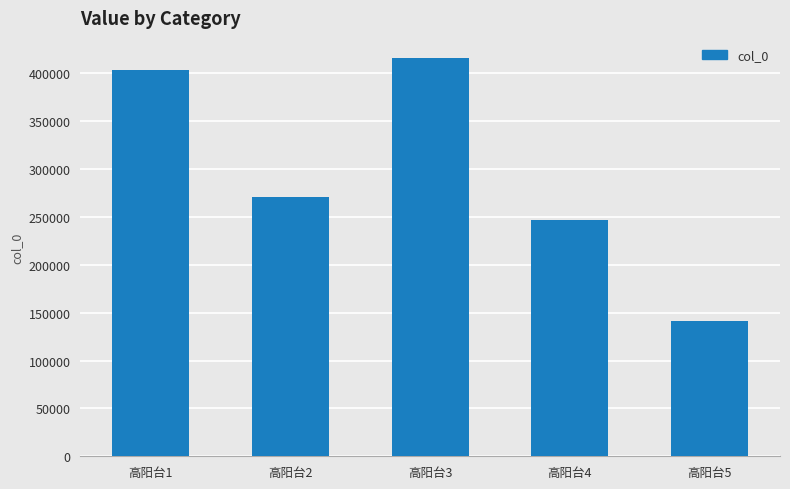

What is the smallest value displayed?

141583